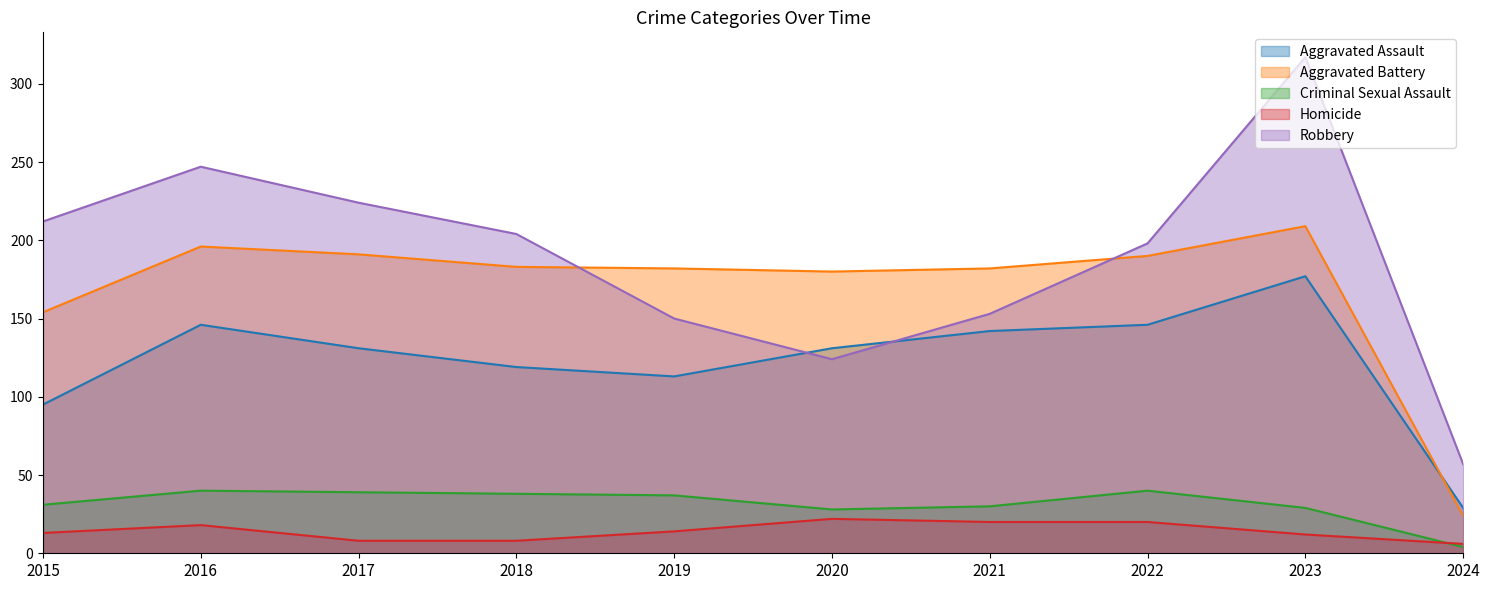

List the labels in order of Robbery value, smallest first.

2024, 2020, 2019, 2021, 2022, 2018, 2015, 2017, 2016, 2023